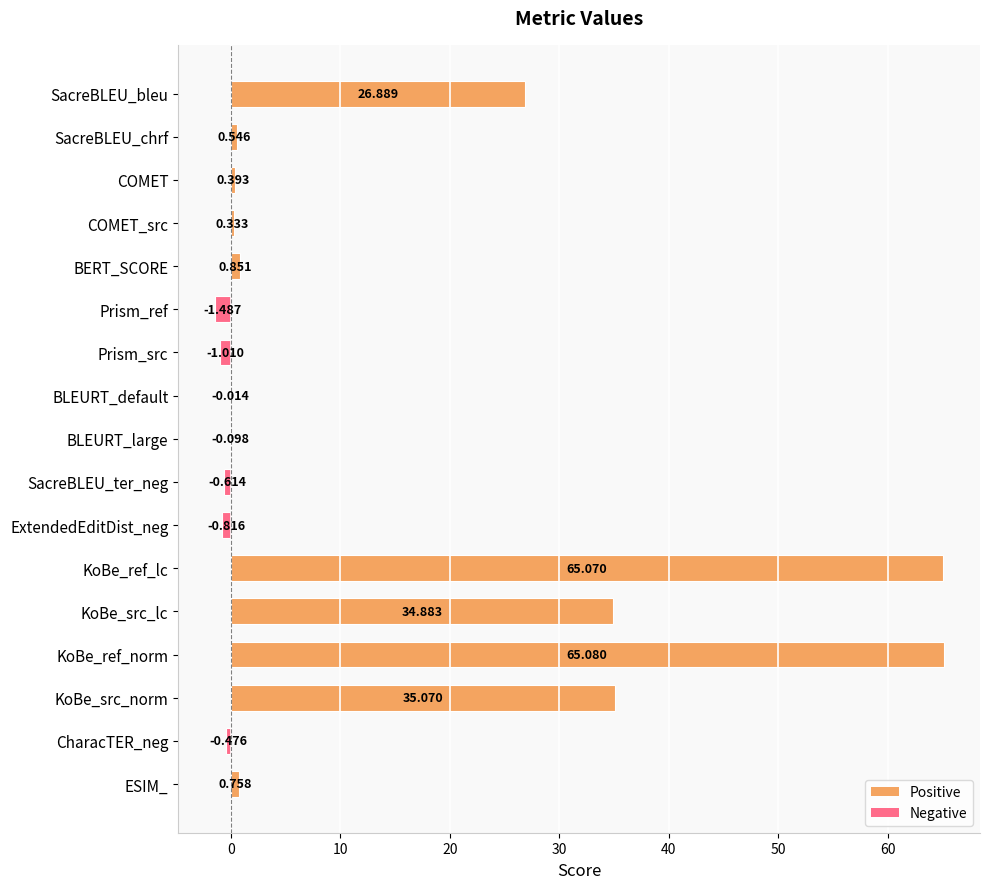

What is the greatest value displayed?

65.1